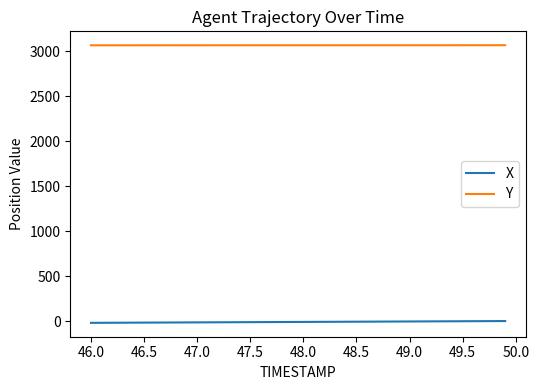

True or false: X and Y cross at least once.

False